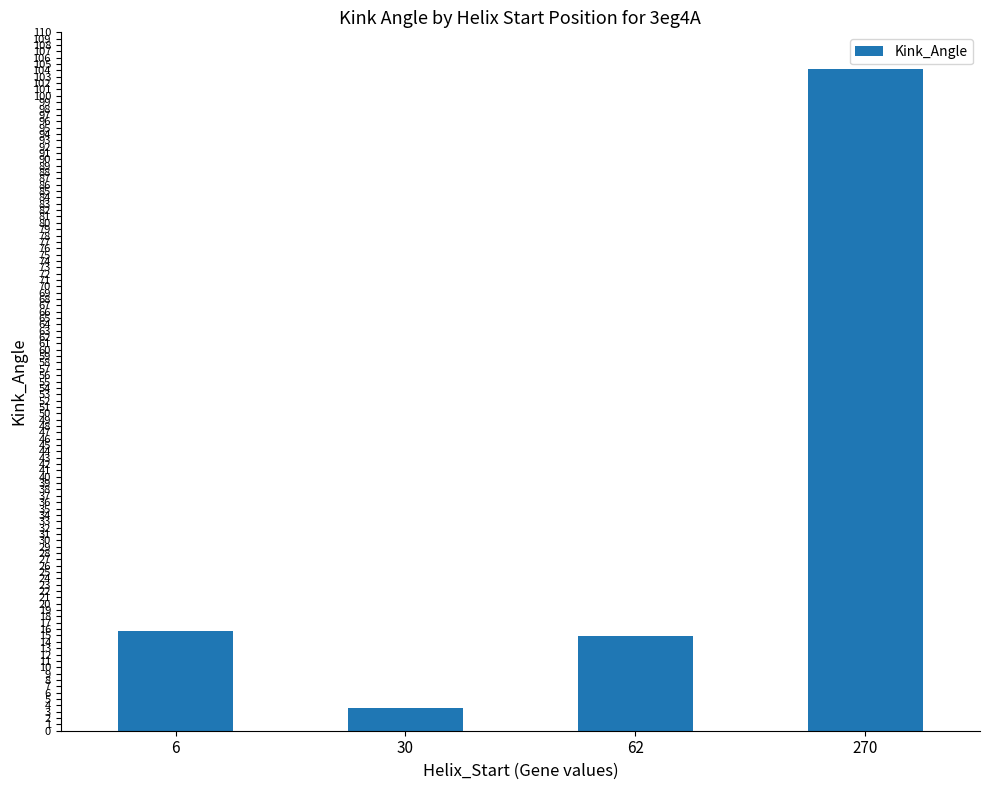

What is the value of the 2nd bar from the left?

3.6